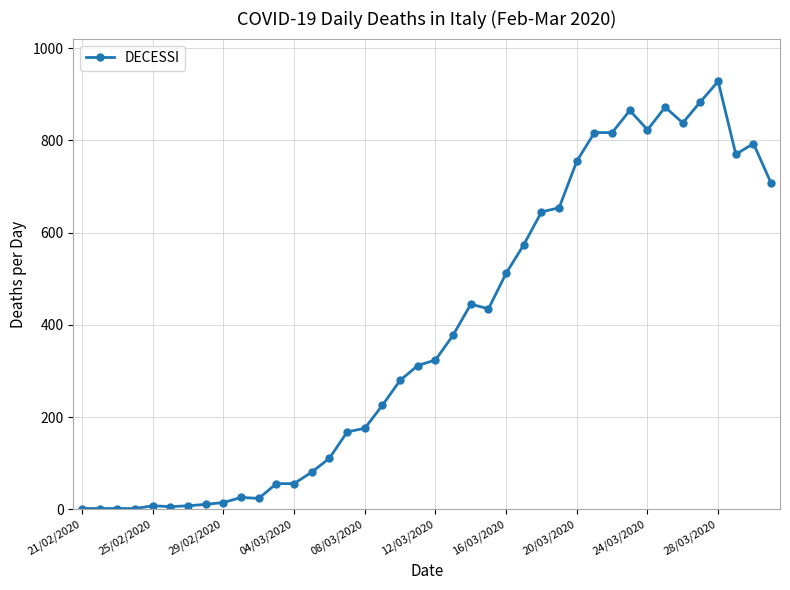

True or false: the data has more than 0 interior local peaks.

True